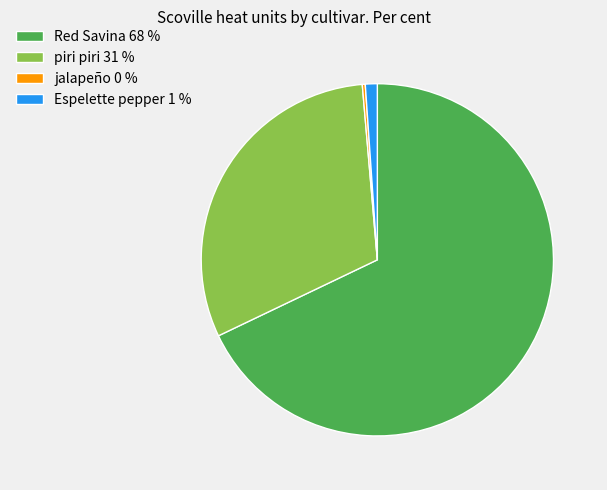

What is the ratio of the value at piri piri 31 % to the value at Espelette pepper 1 %?

28.1